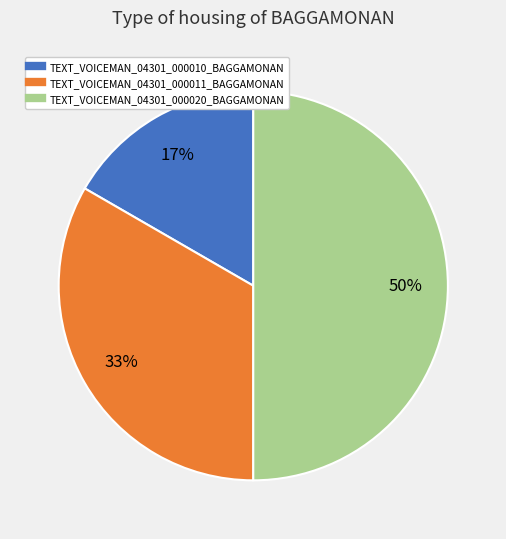

Does TEXT_VOICEMAN_04301_000011_BAGGAMONAN represent more than half of the total?

No